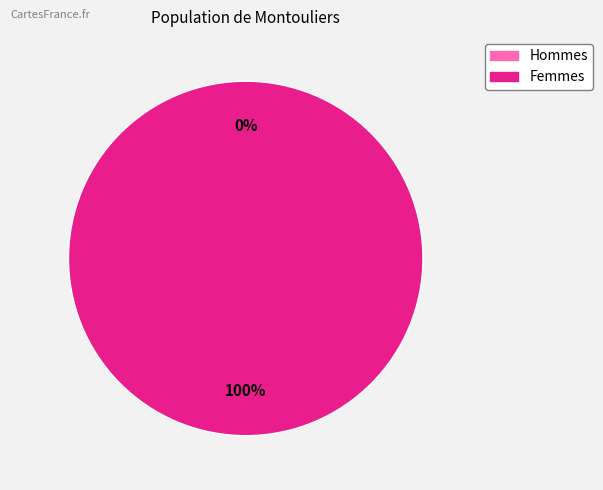

To the nearest percent, what percentage of the pie is 1?

100%